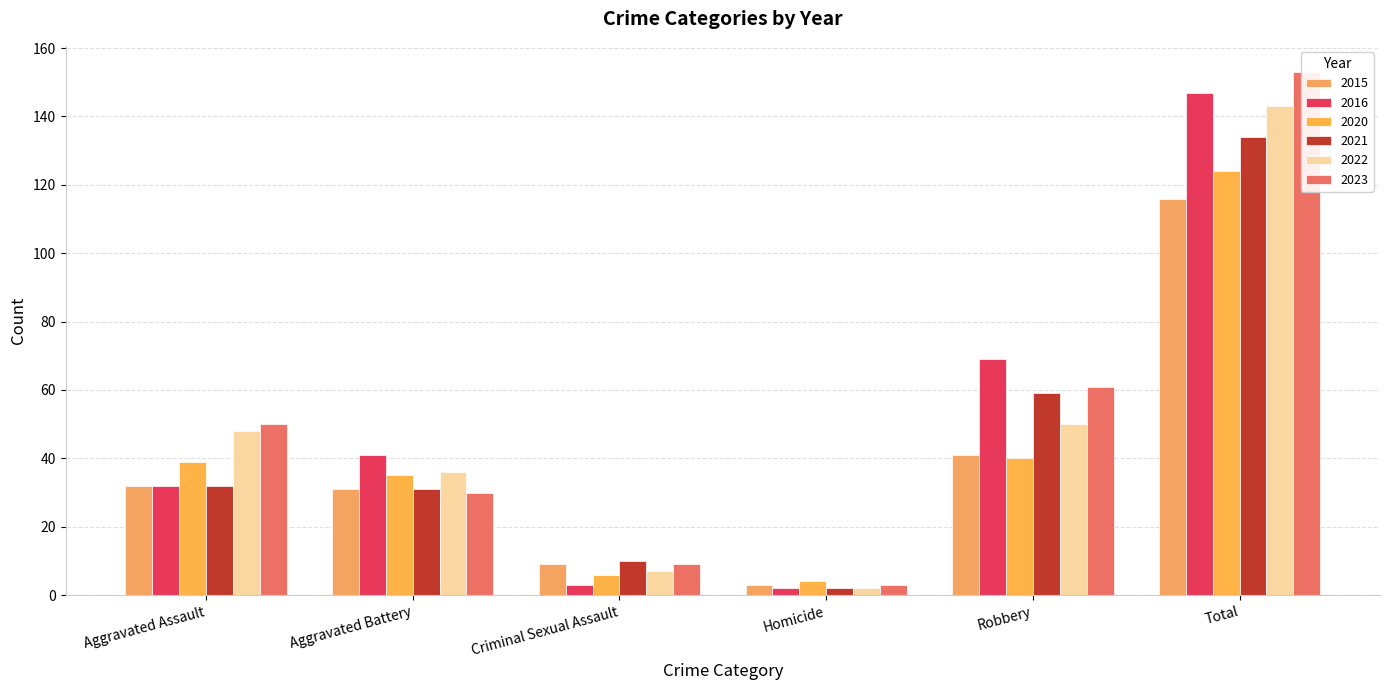

What is the average value of the 2022 series?

48